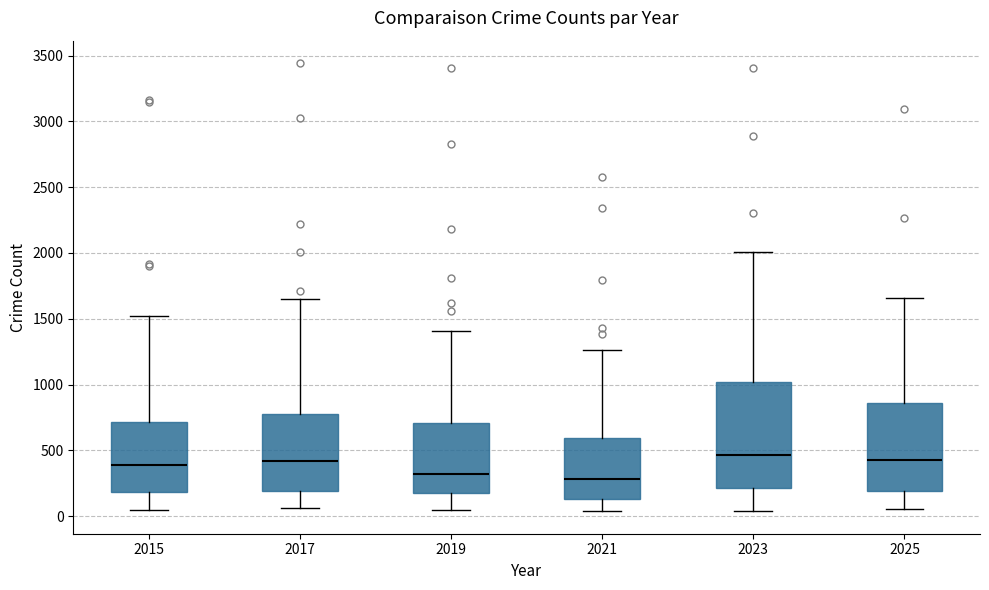

Reading left to right, transcribe this box plot: for each box, give where its median line is, the range the box spans, and where its two whiskers end, as read against the y-axis. The values are not printed on the chart, so give them approximately, as read against the axis.

2015: median 400, box 200 to 700, whiskers 50 to 1500
2017: median 400, box 200 to 800, whiskers 50 to 1650
2019: median 300, box 200 to 700, whiskers 50 to 1400
2021: median 300, box 150 to 600, whiskers 50 to 1250
2023: median 450, box 200 to 1000, whiskers 50 to 2000
2025: median 400, box 200 to 850, whiskers 50 to 1650